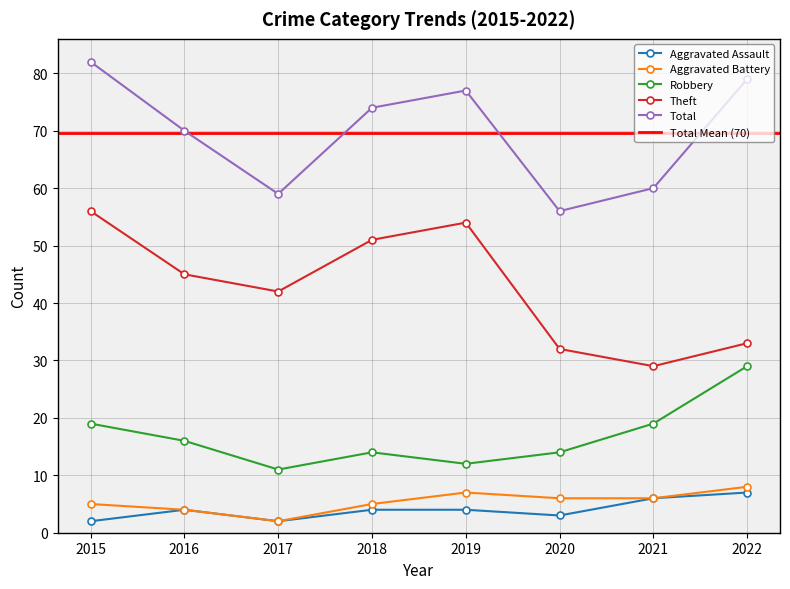

True or false: Total has more than 2 points higher than both neighbors.

False